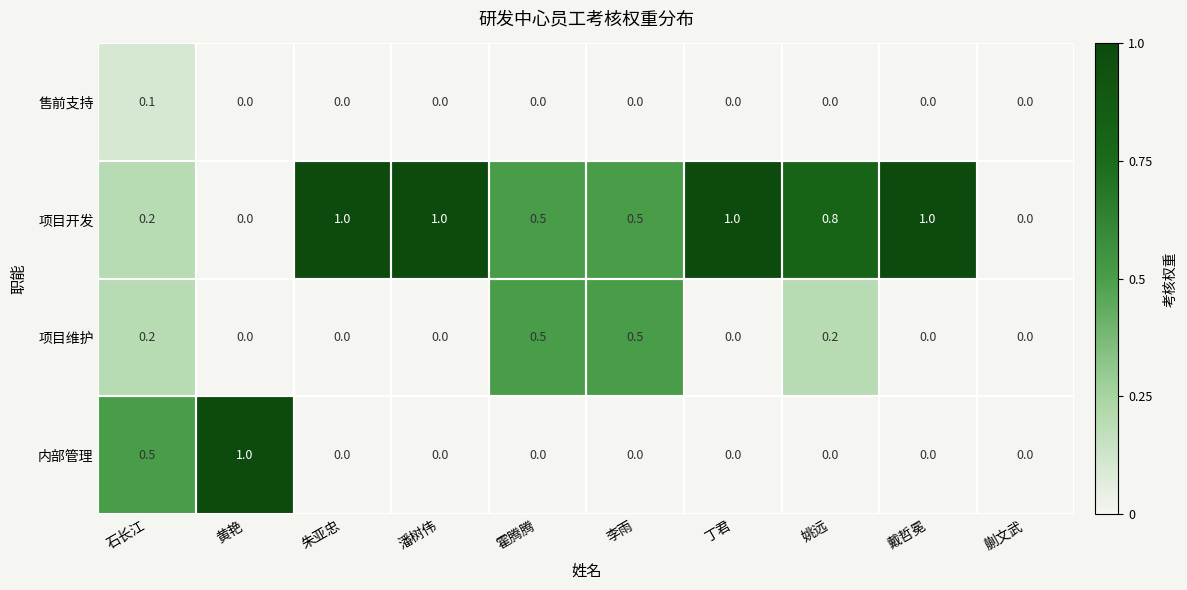

Which series has the largest total across all categories?

项目开发